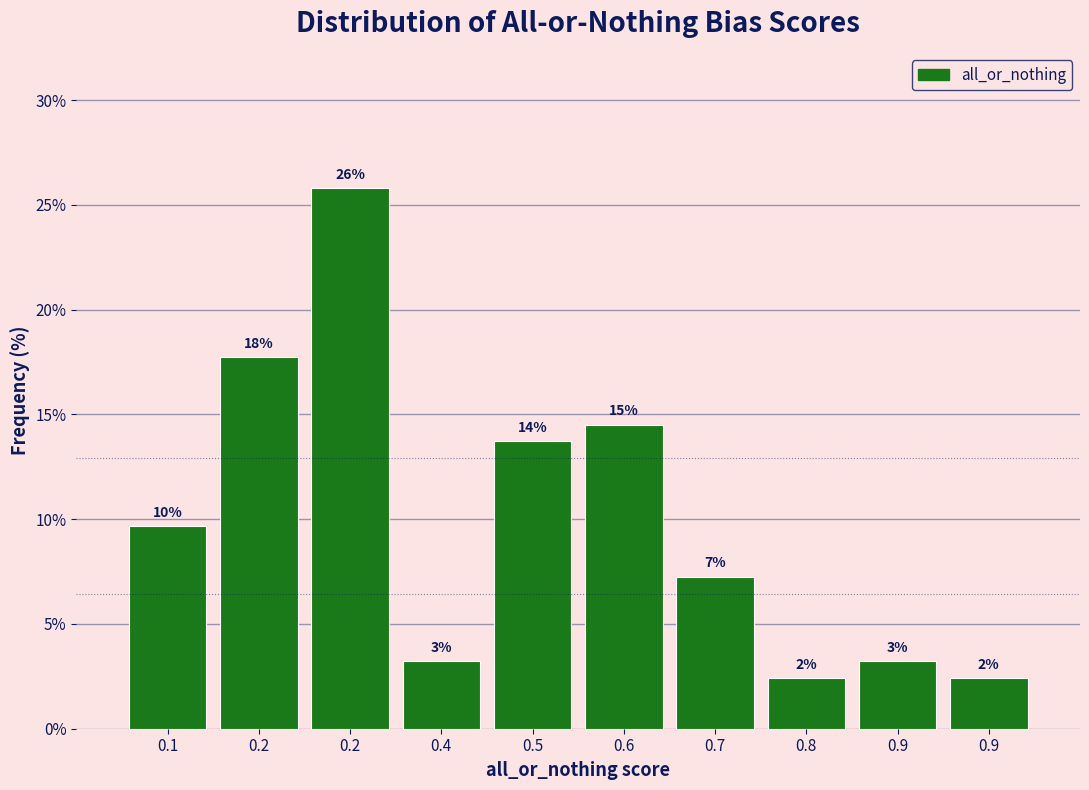

Are the bars horizontal?

No